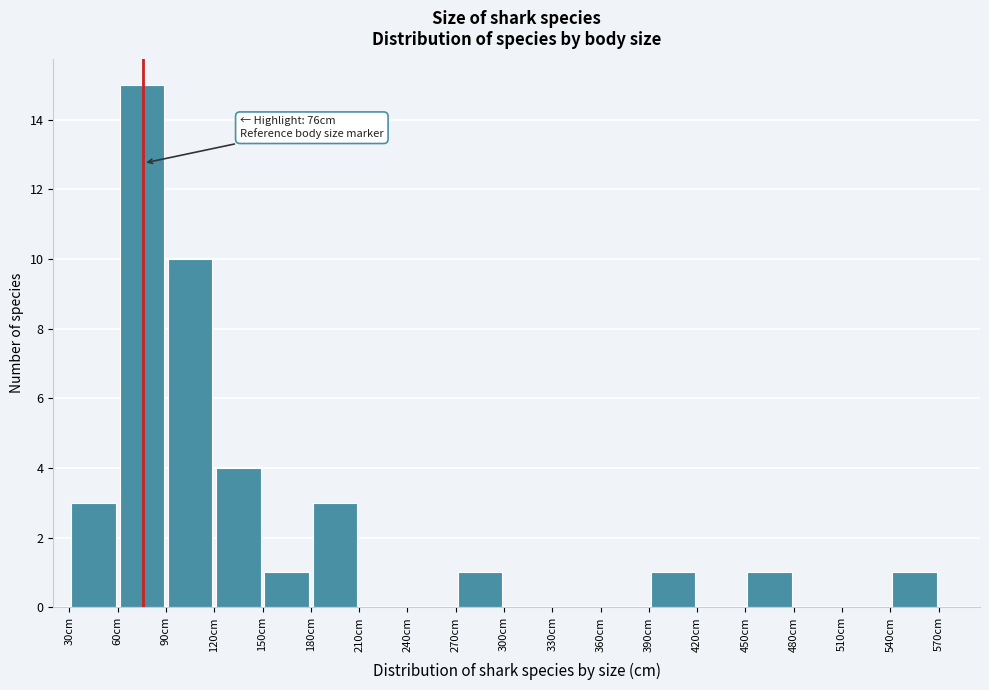

Which range on the x-axis has the tallest bar?

60 to 90